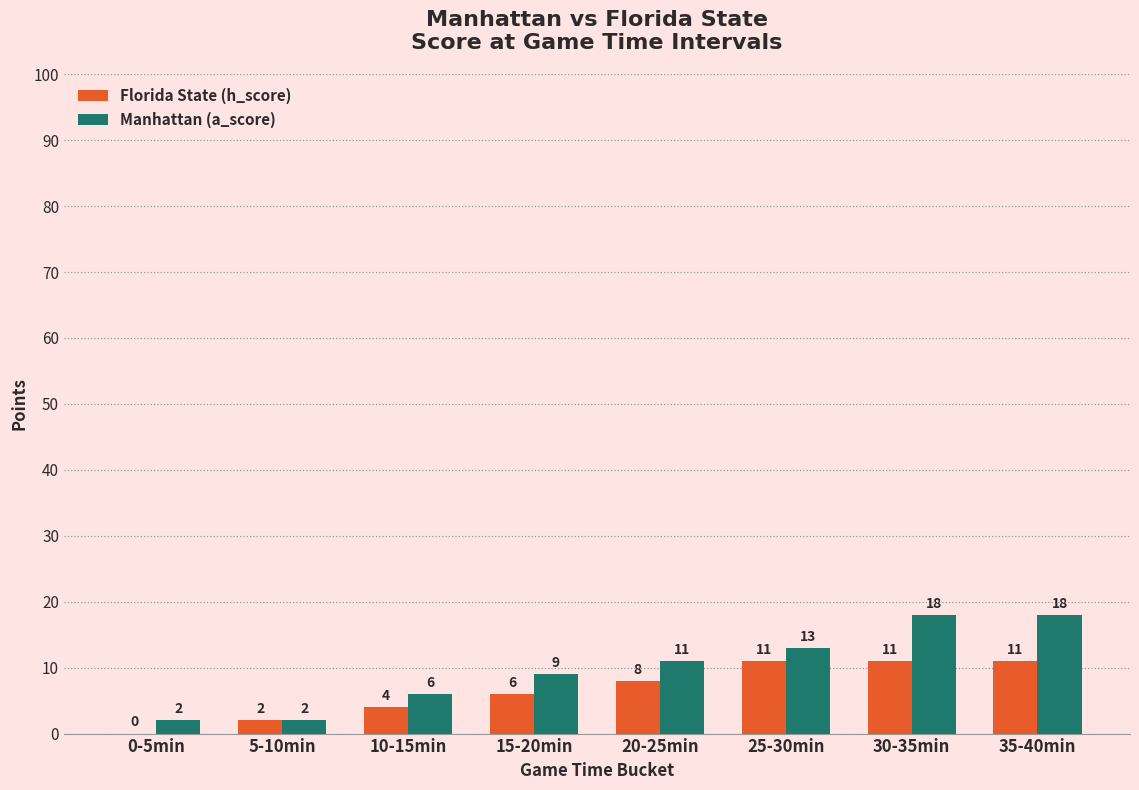

Is it true that Florida State (h_score) equals 6 at 15-20min?

True